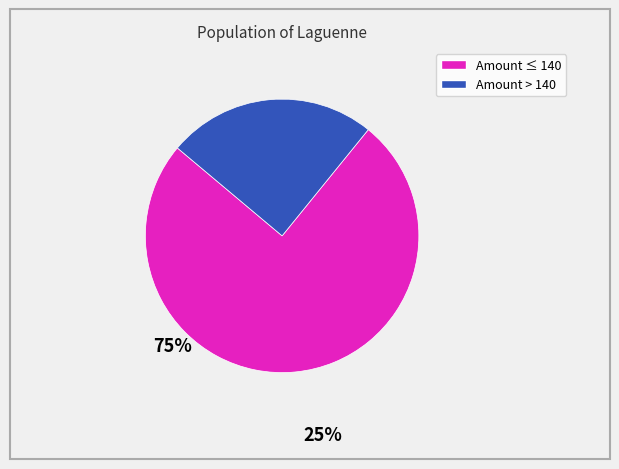

Is there any slice that represents more than half of the pie?

Yes